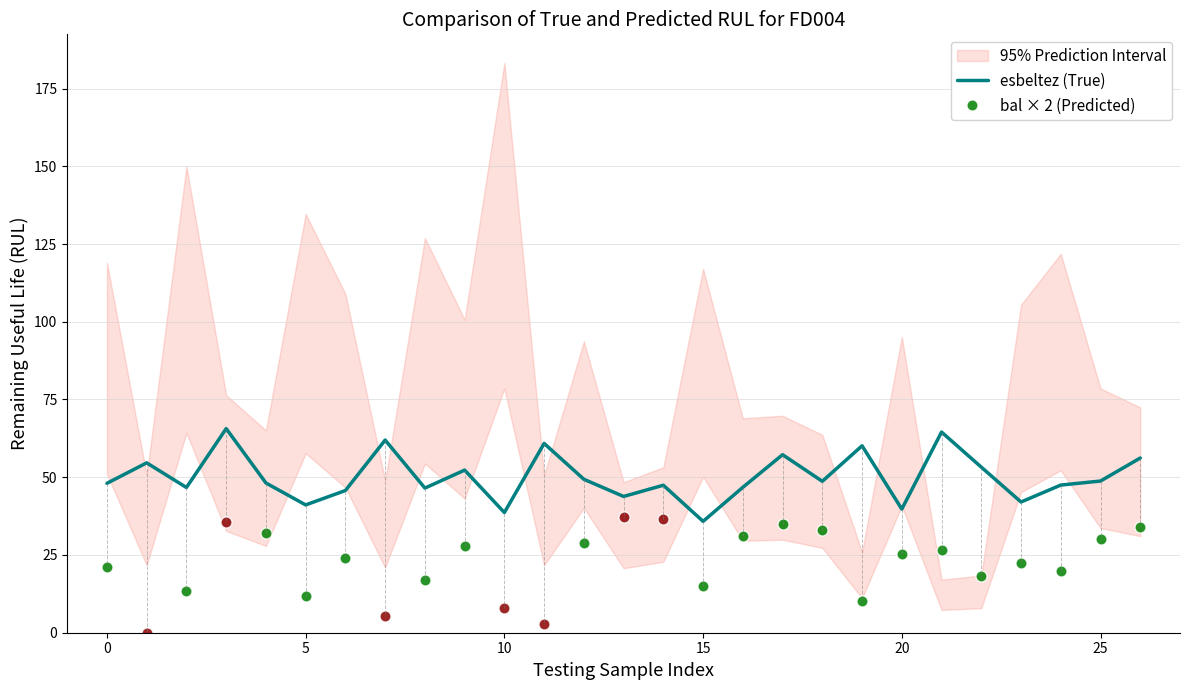

Does the chart have visible grid lines?

Yes